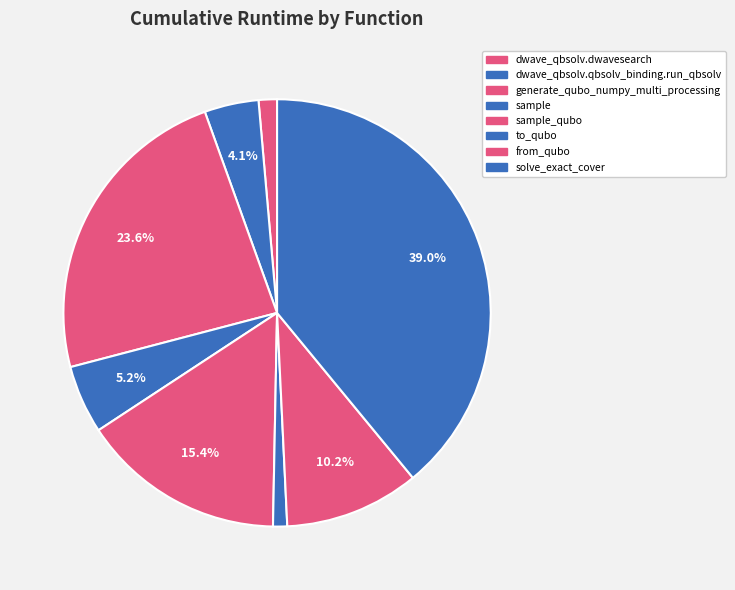

How many slices are in this pie chart?

8